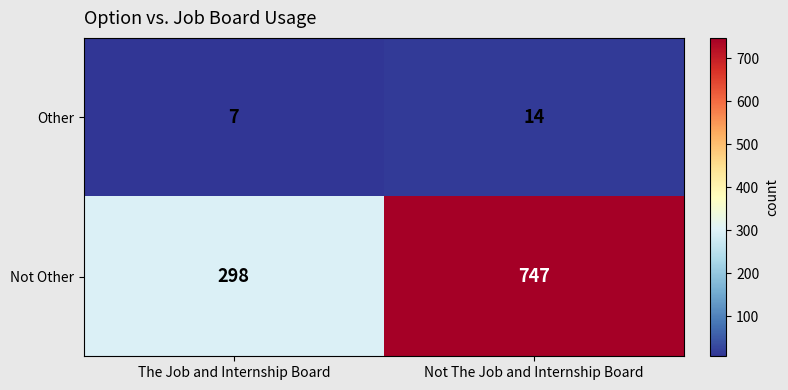

What is the difference between the Not Other values at Not The Job and Internship Board and The Job and Internship Board?

449